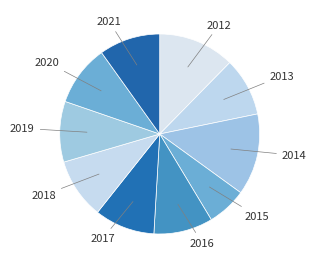

Which has a higher value, 2014 or 2016?

2014